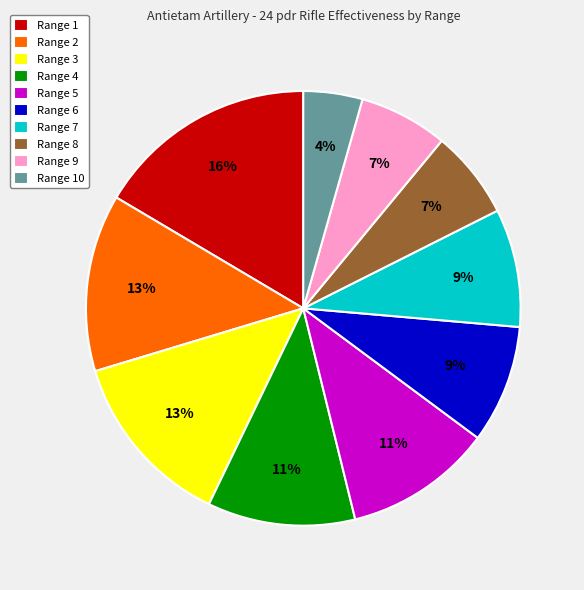

Do Range 6 and Range 8 together represent more than half of the pie?

No